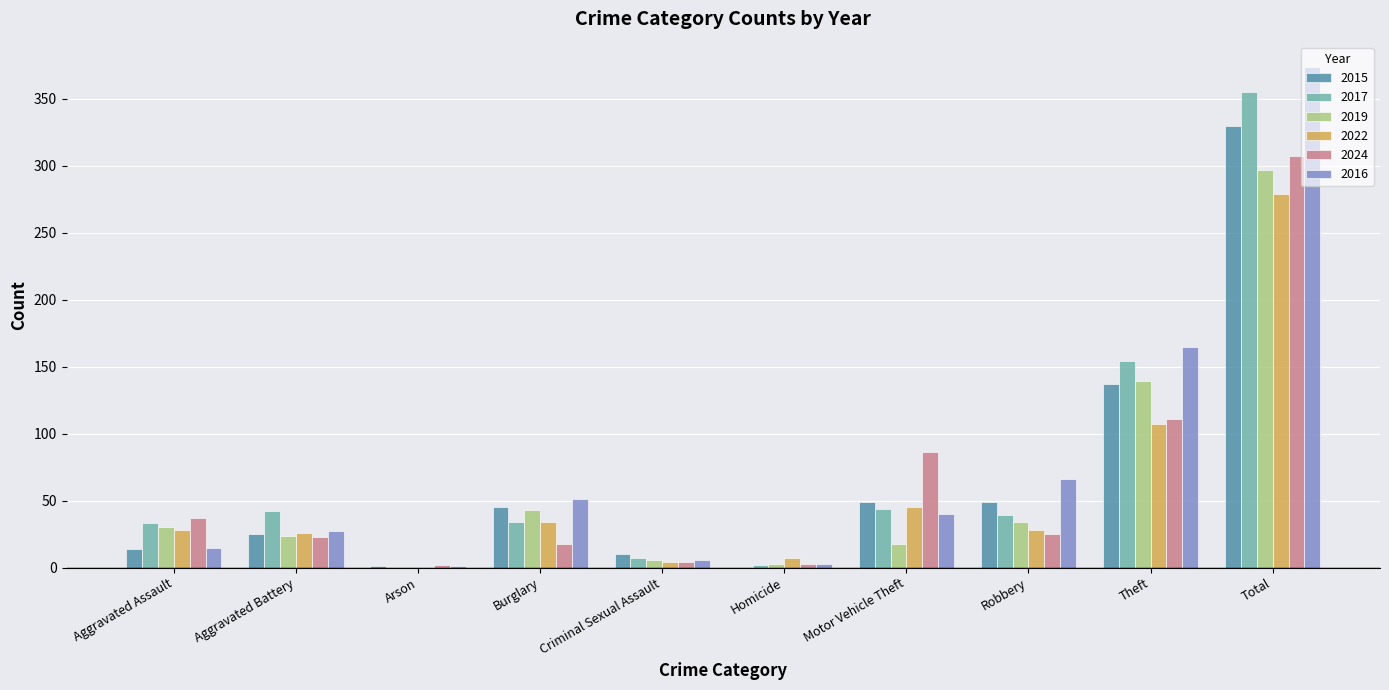

At which category is the sum across all series the highest?

Total